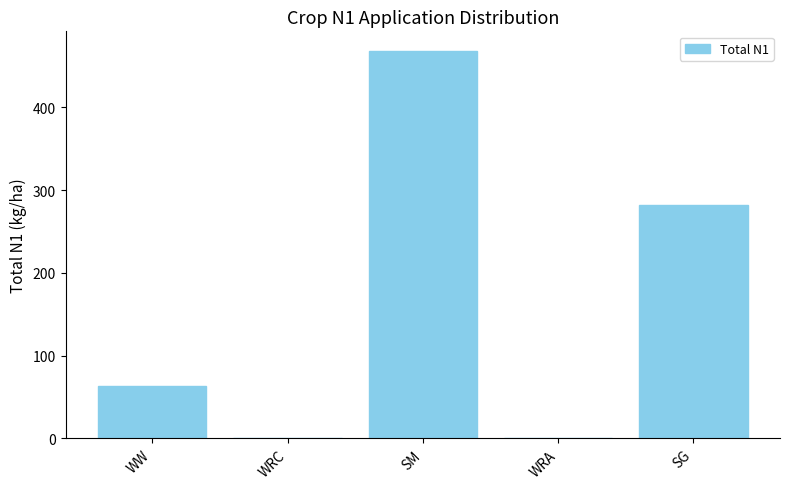

True or false: the data shows 0.0 at WRC.

True